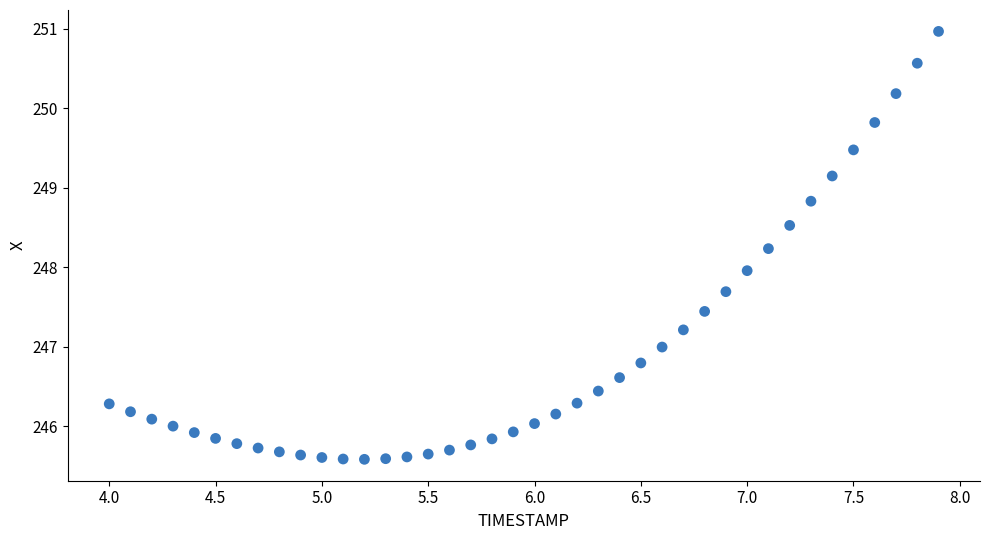

What is the range of X values (max minus min)?

3.9